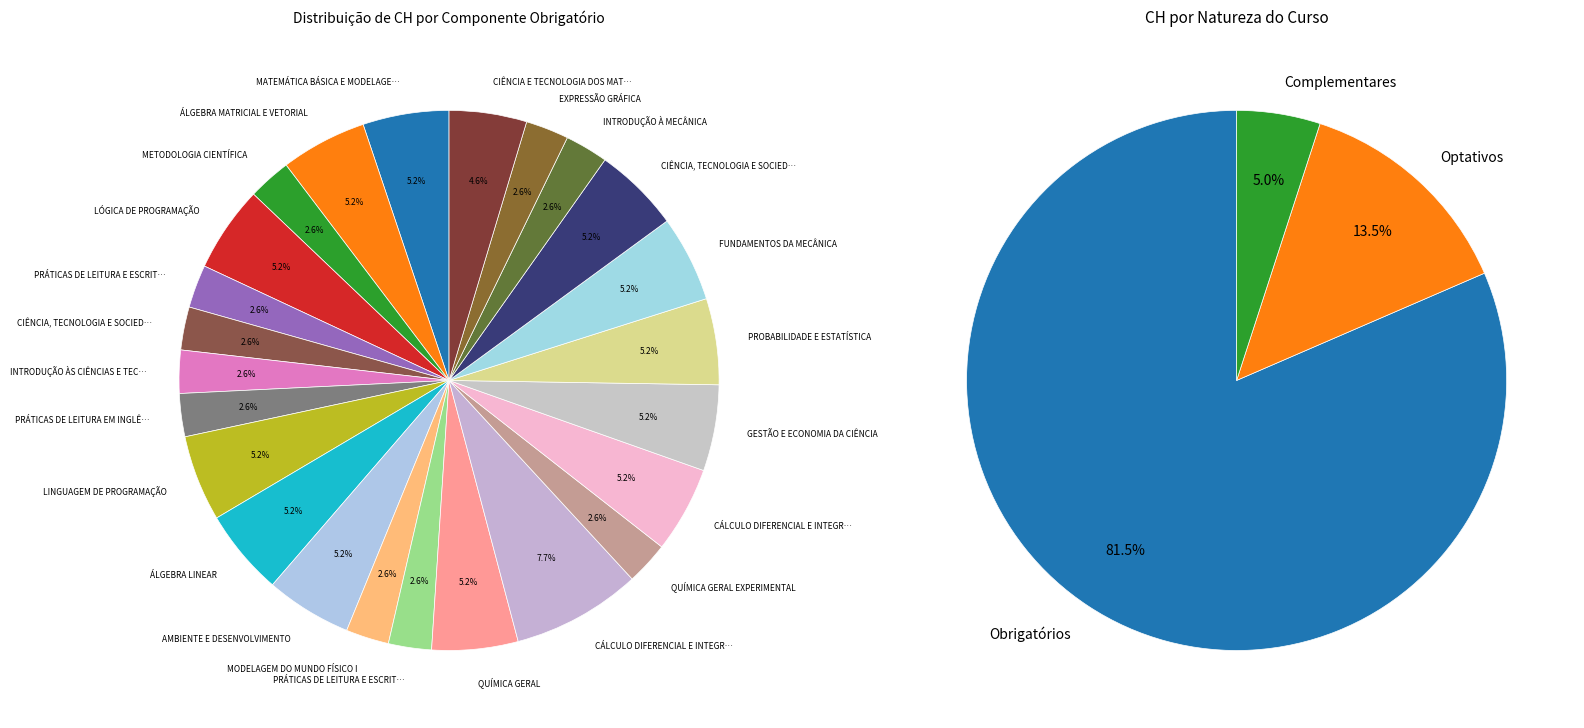

How many slices are in this pie chart?

24